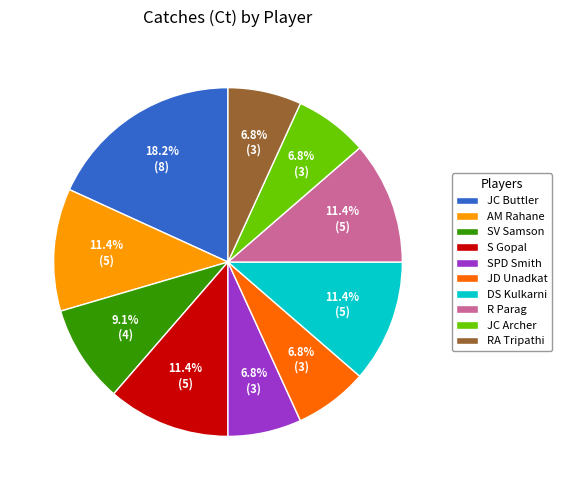

To the nearest percent, what percentage of the pie is R Parag?

11%